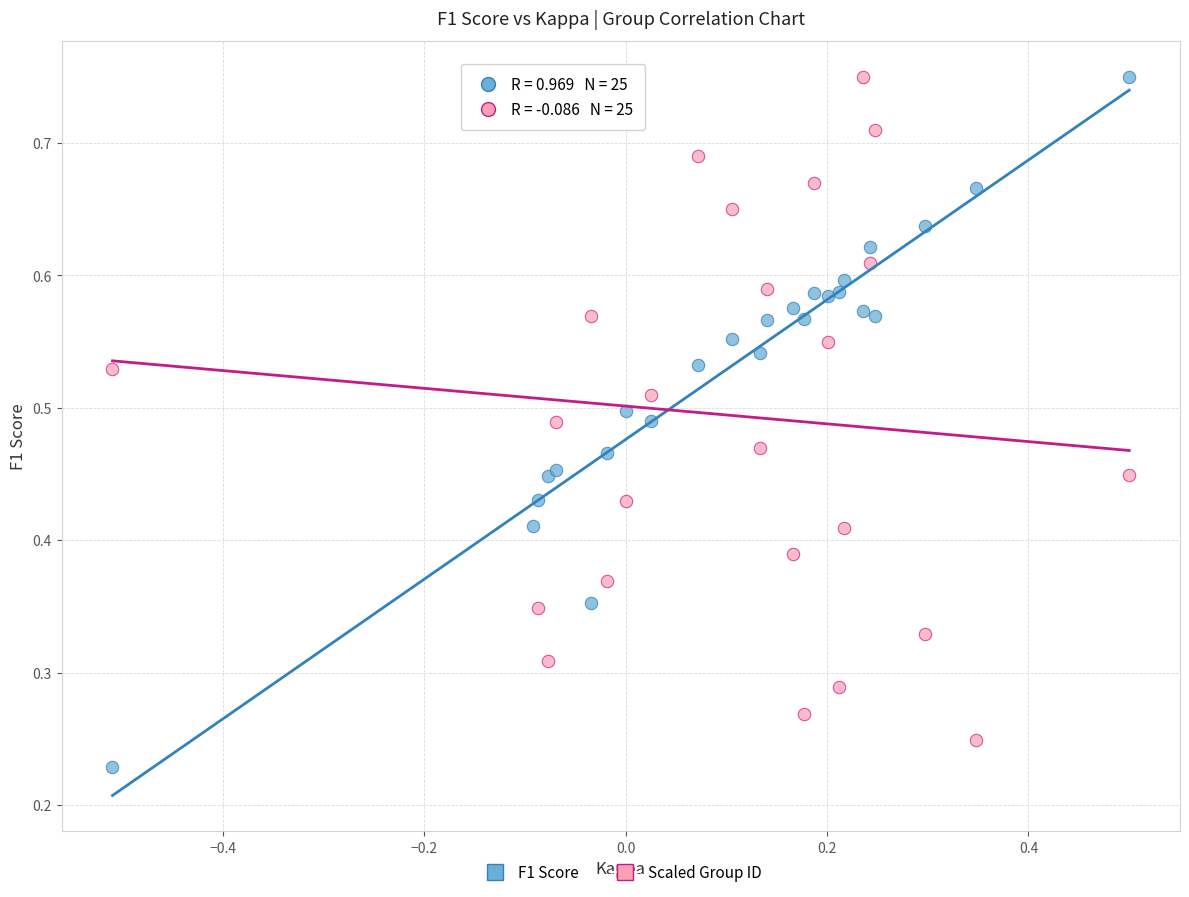

What is the X range (max minus min) for the scatter plot?

1.0